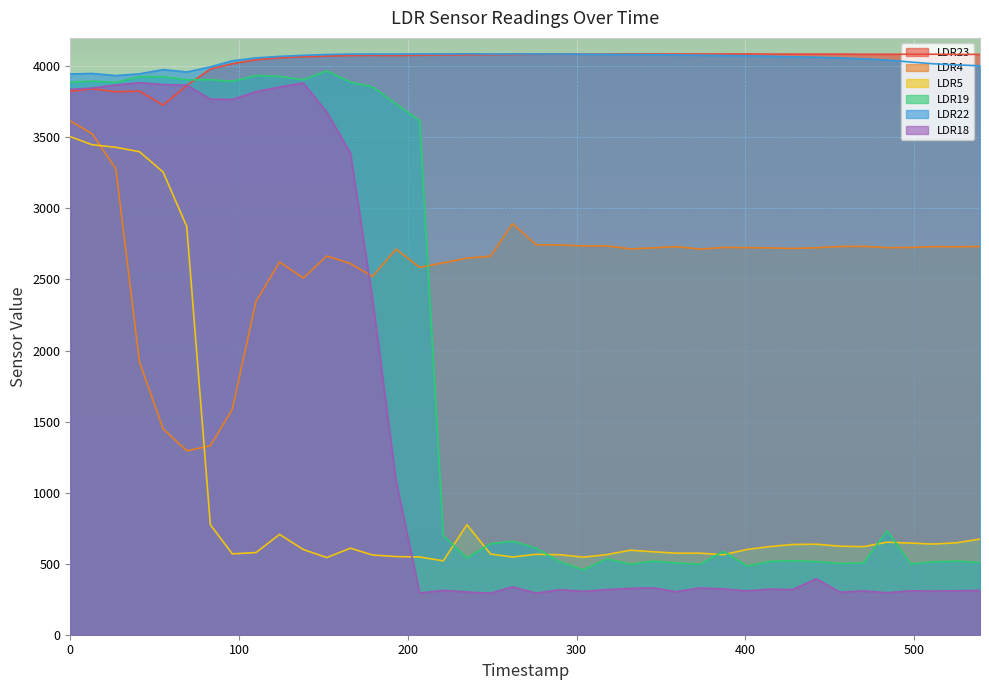

Which series has the widest spread of values?

LDR18